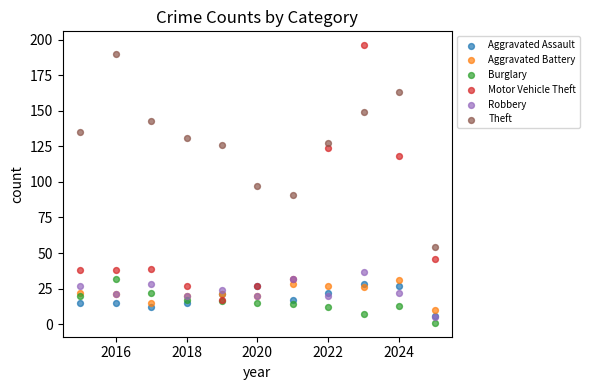

Which series reaches the minimum Y coordinate?

Burglary